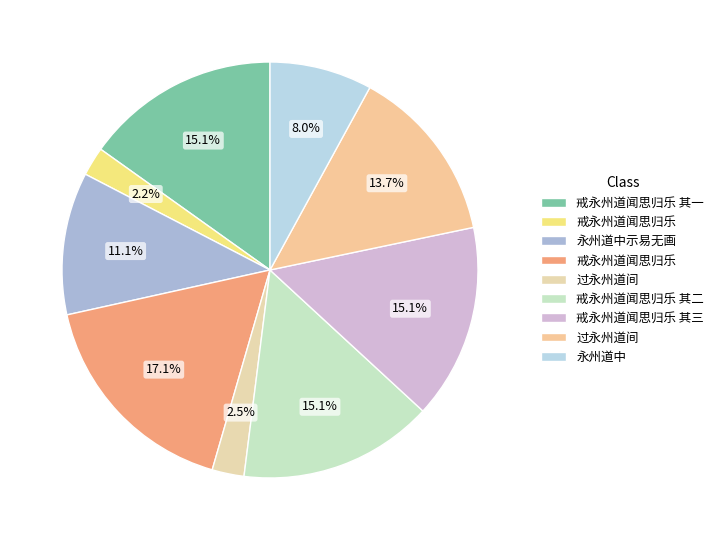

How many slices are in this pie chart?

9